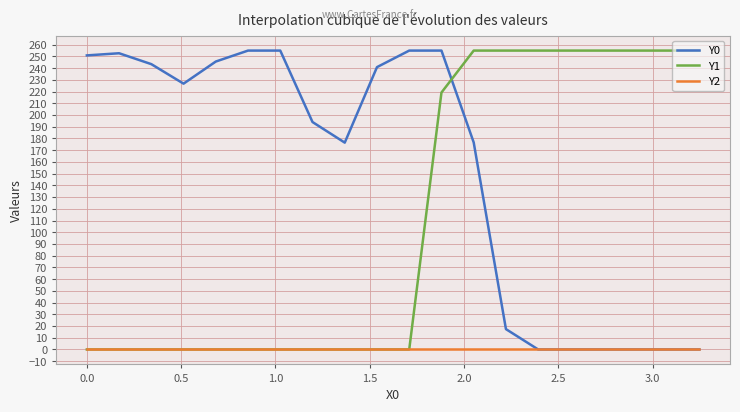

How many Y1 values are between 0 and 255?

20